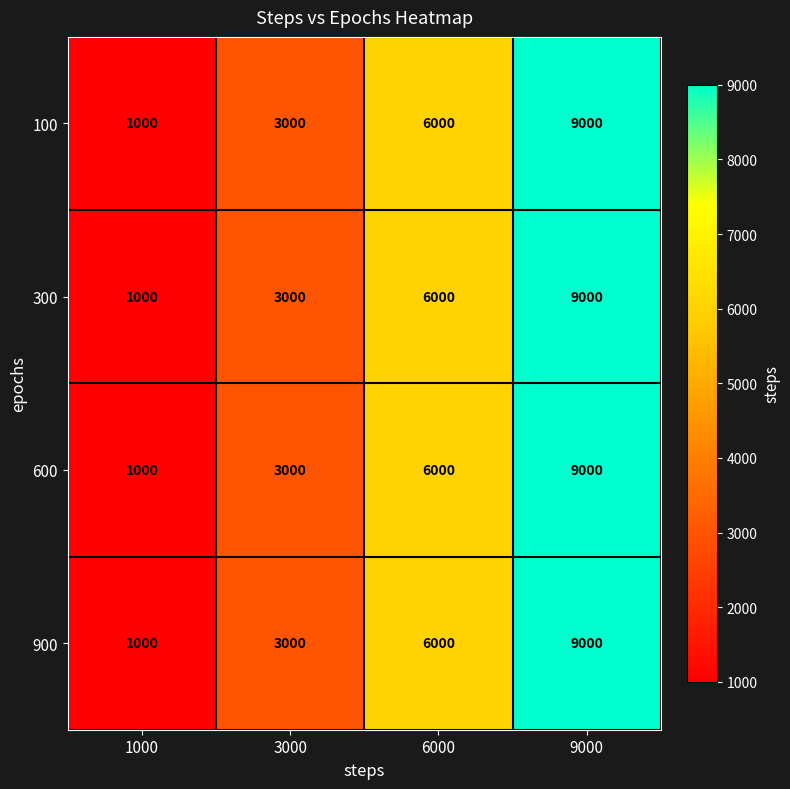

How many data points in 900 are less than 6000?

2